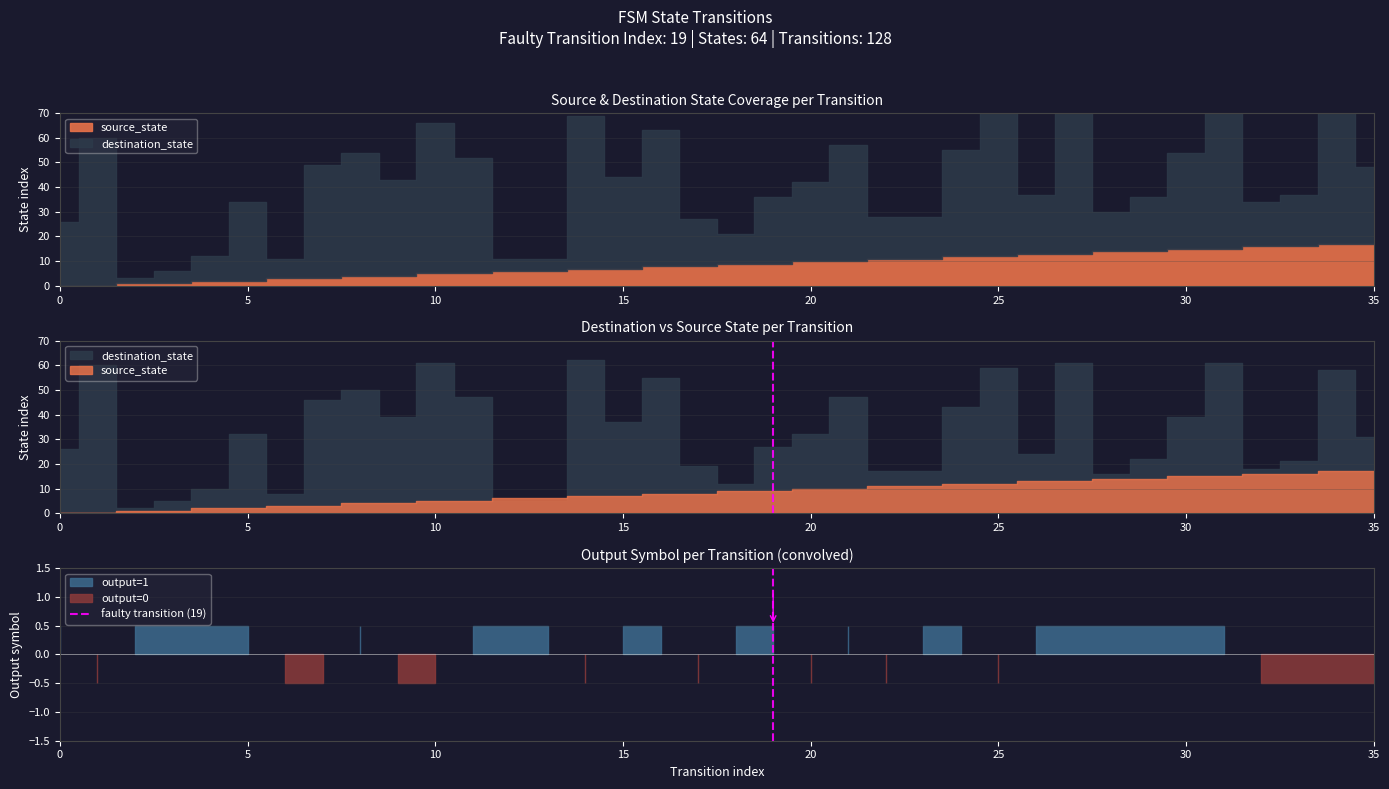

How many data points are less than 1?

1